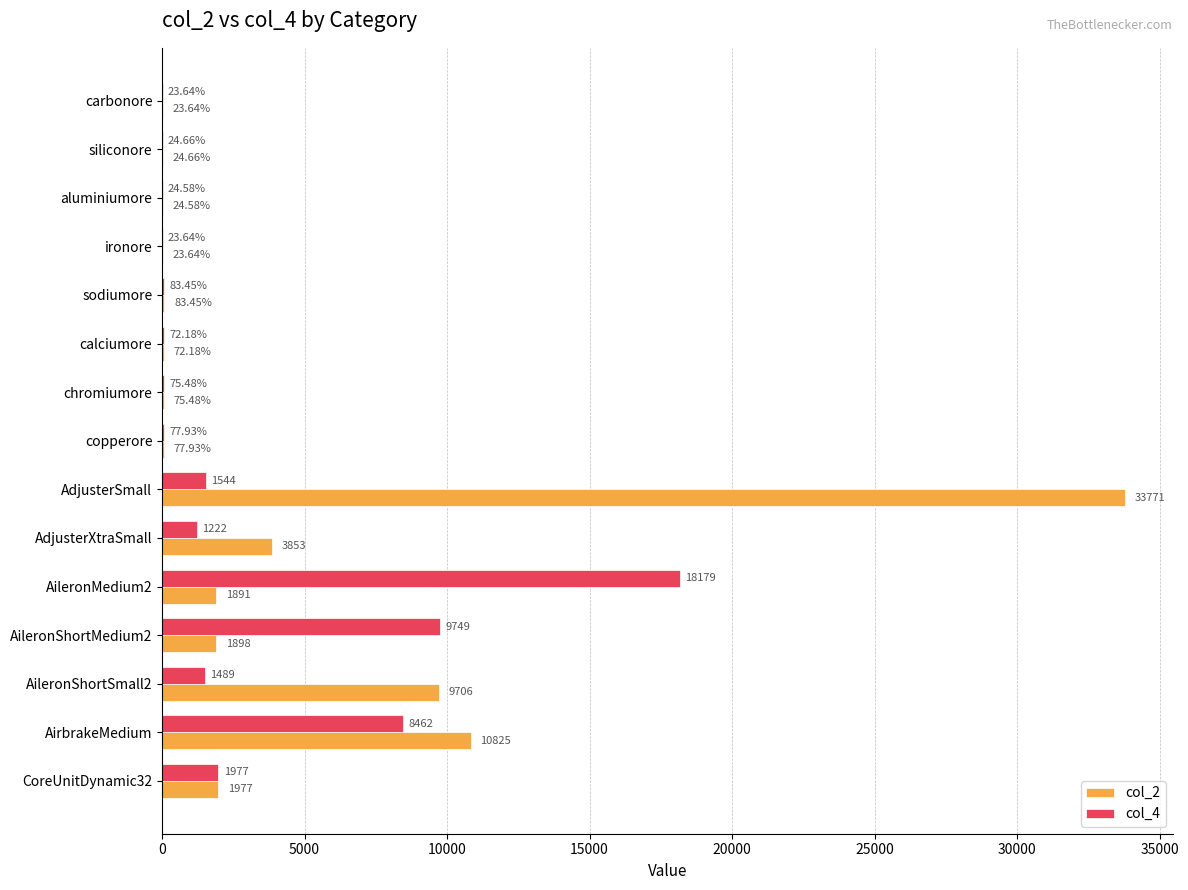

Where is col_4 nearest to the value 9101?

AirbrakeMedium